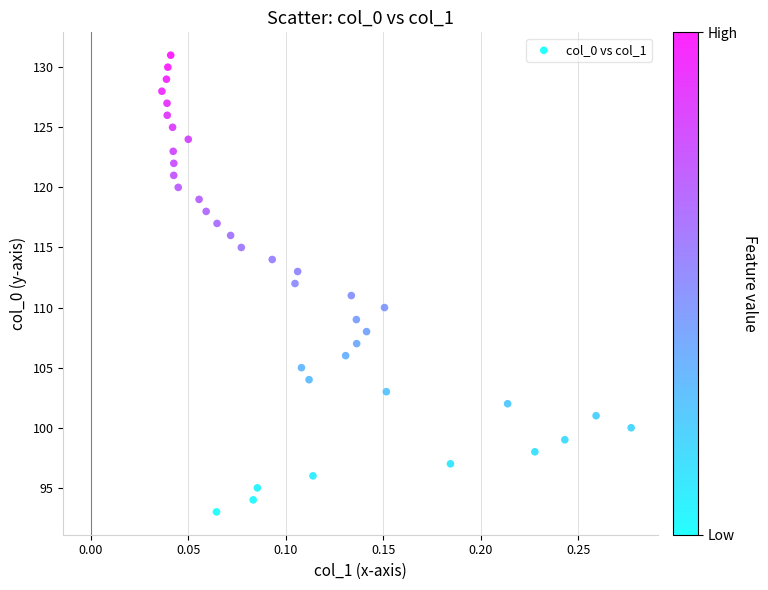

What is the range of Y values (max minus min)?

38